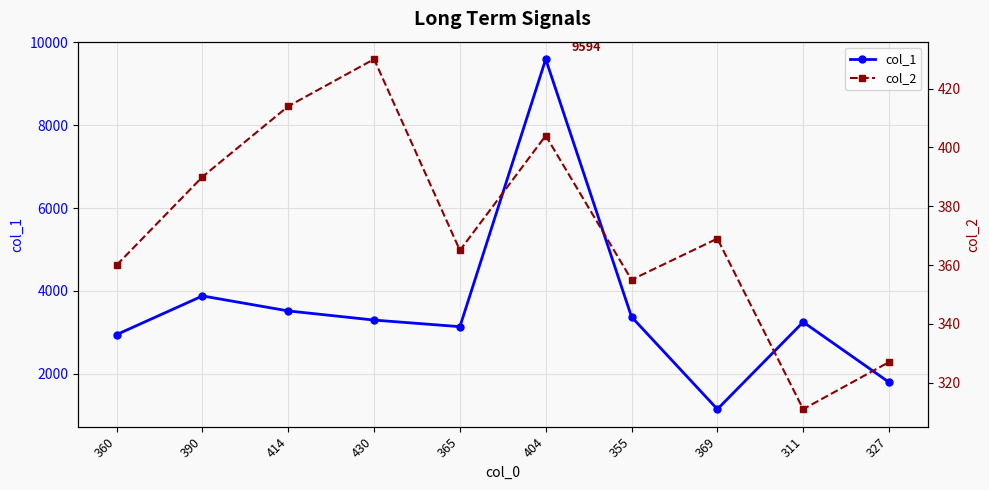

Reading left to right, extract all data points from this chart.

col_1: 2945	3878	3516	3295	3136	9594	3372	1144	3247	1795
col_2: 360	390	414	430	365	404	355	369	311	327